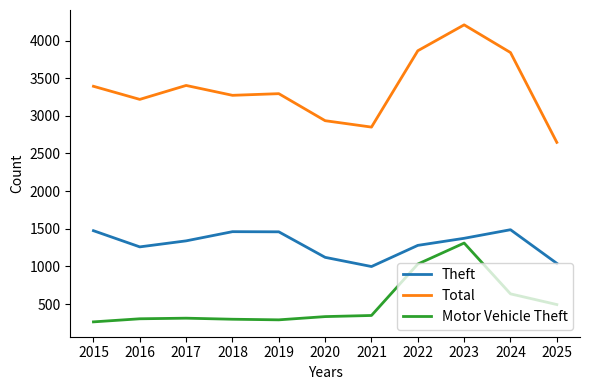

Where does the Theft series first go above 1339?

2015